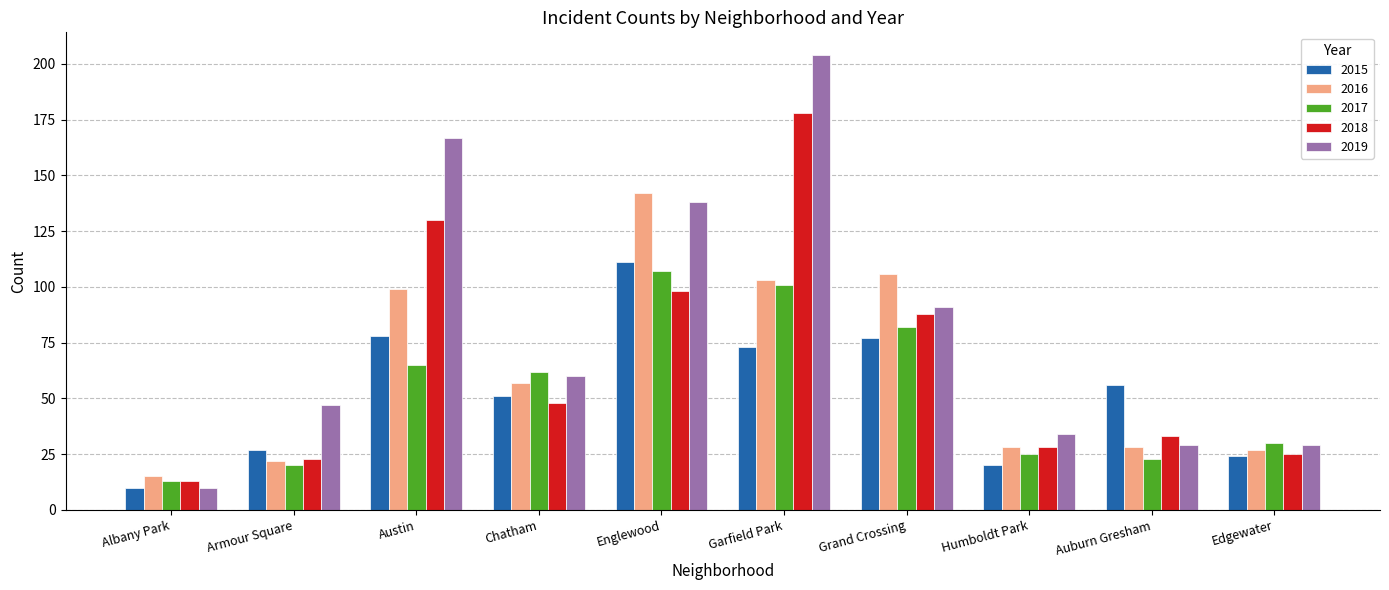

Are the bars horizontal?

No